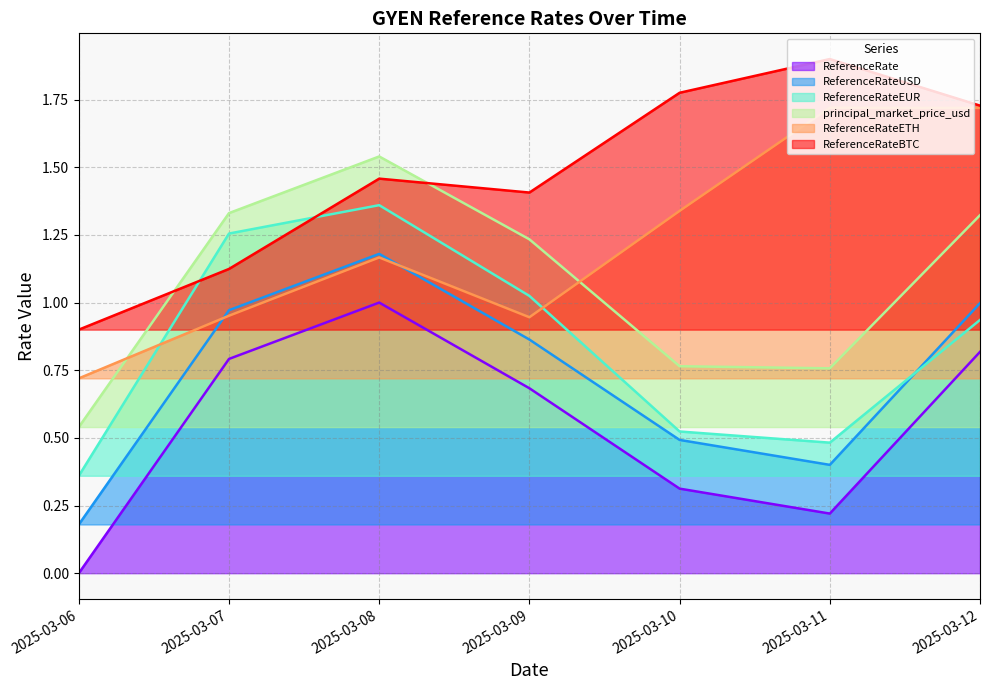

List the labels in order of ReferenceRateBTC value, largest first.

2025-03-11, 2025-03-10, 2025-03-12, 2025-03-08, 2025-03-09, 2025-03-07, 2025-03-06